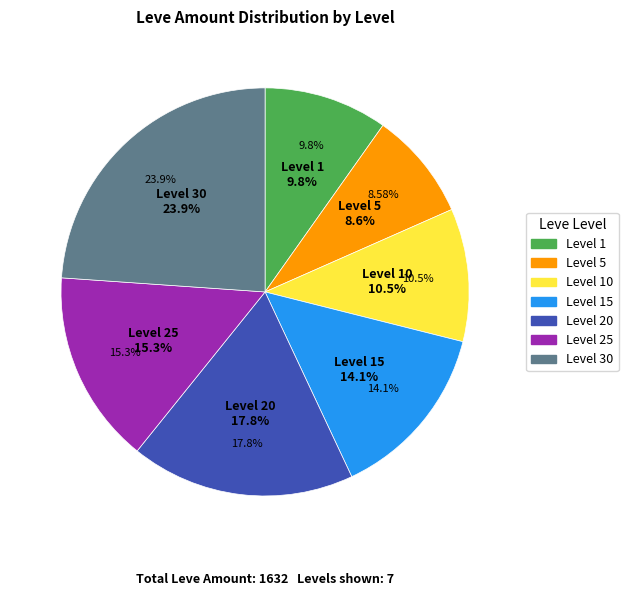

How many slices are in this pie chart?

7